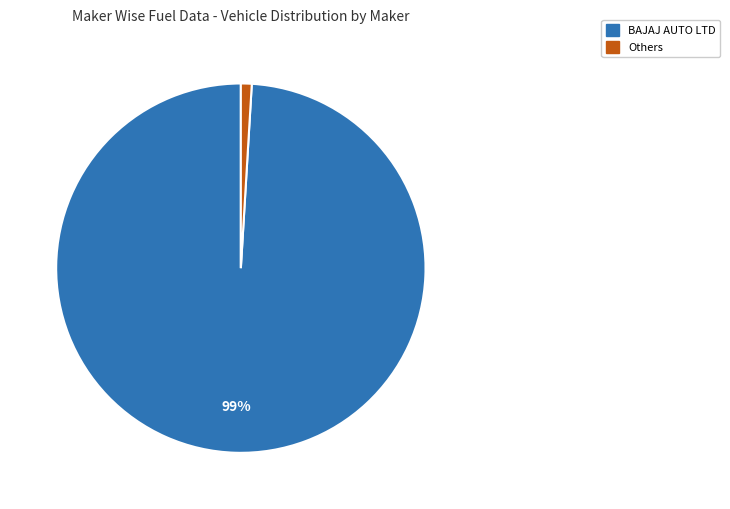

Count the number of slices in the pie.

2